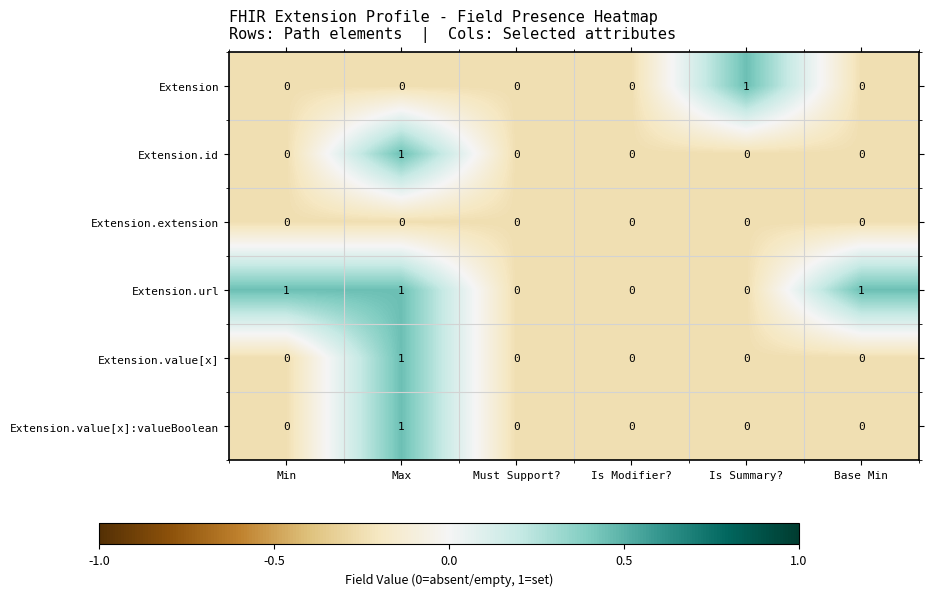

At which category is the sum across all series the highest?

Max